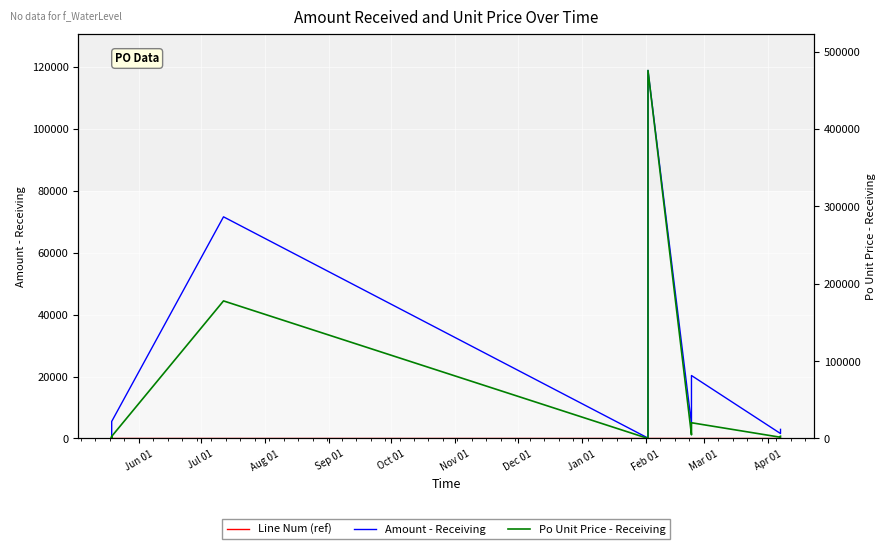

At how many categories does at least one series exceed 295312?

1